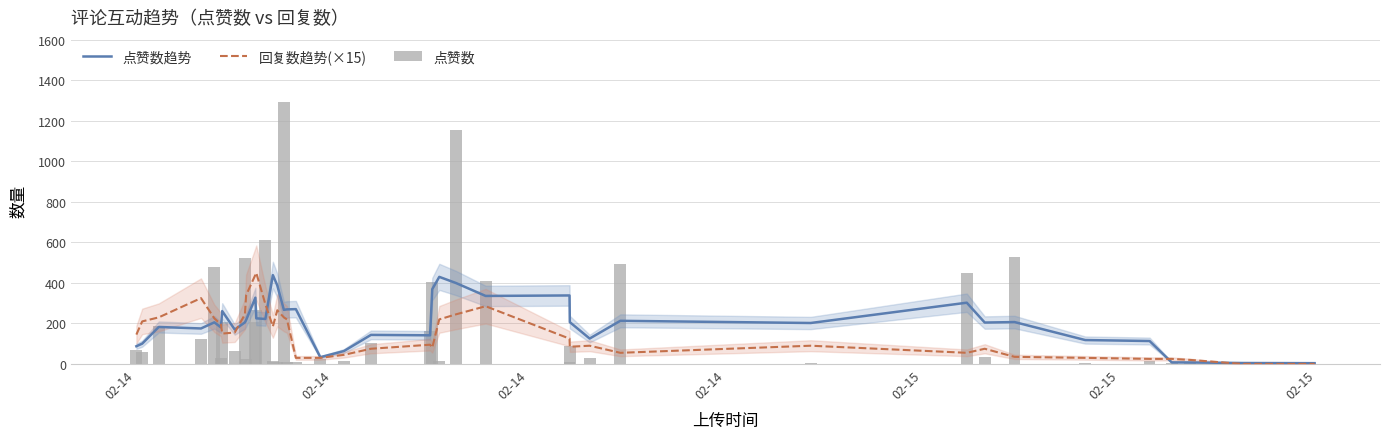

Reading left to right, what are all the values shown in this chart?

点赞数趋势: 87.4	100.2	182.6	175.2	205.4	180.4	261.0	169.8	205.2	217.0	327.2	225.2	222.0	438.8	387.8	267.0	269.4	270.6	33.2	63.8	143.4	141.4	369.2	430.0	399.4	335.8	338.2	206.4	125.4	213.0	202.2	302.4	204.4	206.8	118.0	113.2	7.8	7.4	4.6	3.8
回复数趋势(×15): 145.0	210.0	230.0	325.0	225.0	195.0	150.0	155.0	245.0	340.0	440.0	450.0	295.0	185.0	265.0	230.0	220.0	30.0	30.0	45.0	75.0	95.0	80.0	220.0	245.0	285.0	125.0	85.0	90.0	55.0	90.0	55.0	75.0	35.0	30.0	25.0	25.0	20.0	0.0	0.0
点赞数: 68.0	57.0	187.0	121.0	480.0	31.0	208.0	62.0	524.0	24.0	208.0	267.0	613.0	14.0	8.0	1292.0	12.0	9.0	26.0	14.0	105.0	165.0	407.0	16.0	1153.0	409.0	12.0	89.0	28.0	494.0	4.0	450.0	35.0	529.0	4.0	16.0	6.0	11.0	2.0	2.0